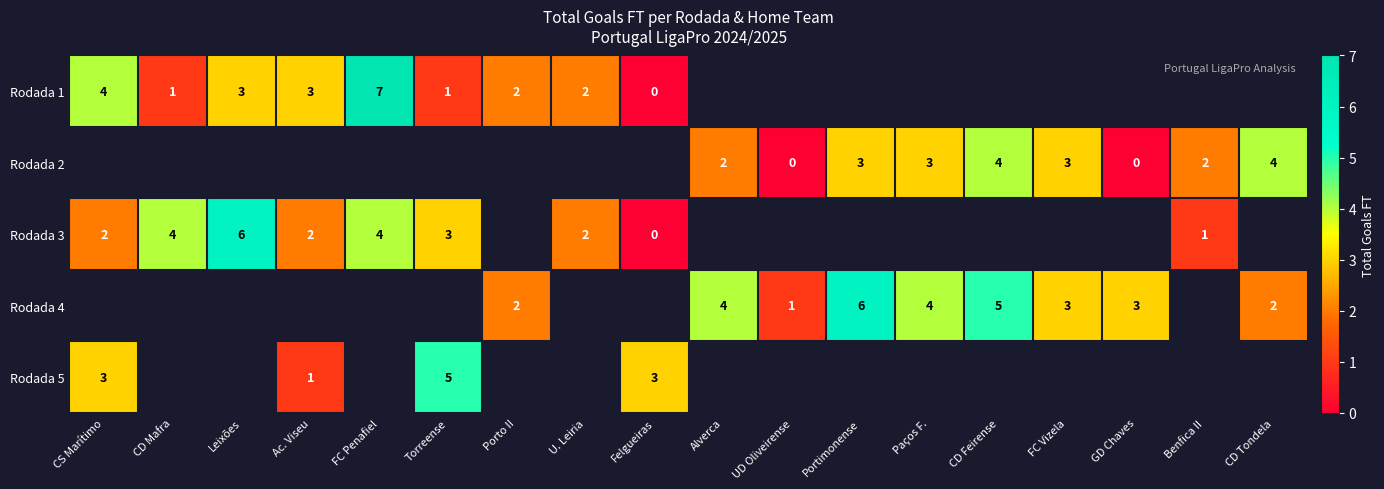

Which has a higher value, FC Vizela or CD Feirense?

CD Feirense